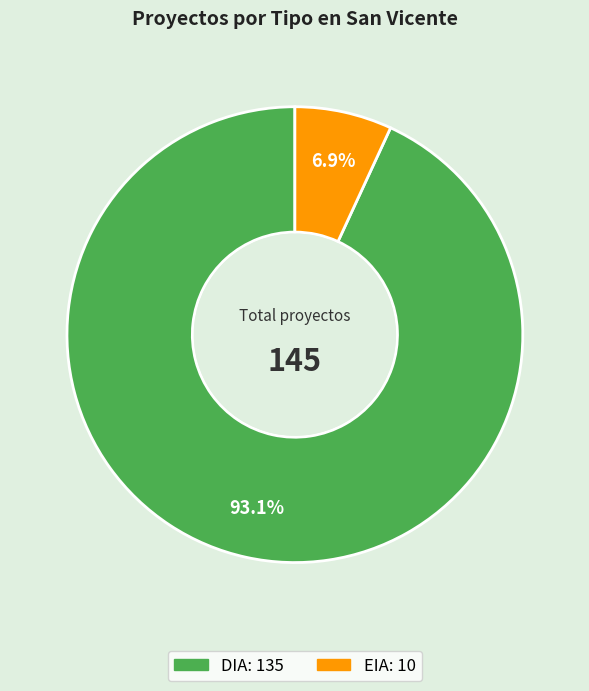

Is it true that EIA is 19% of the pie?

False